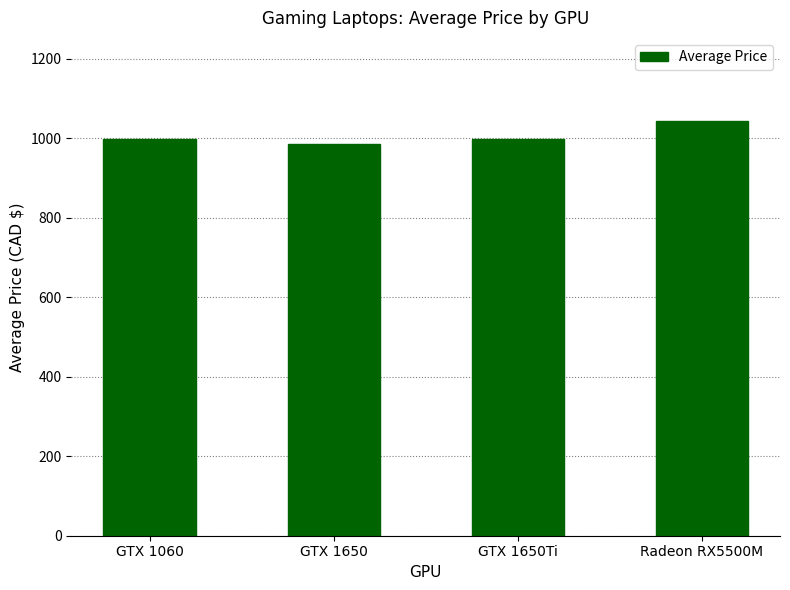

The value at GTX 1650Ti is 999.0. True or false?

True